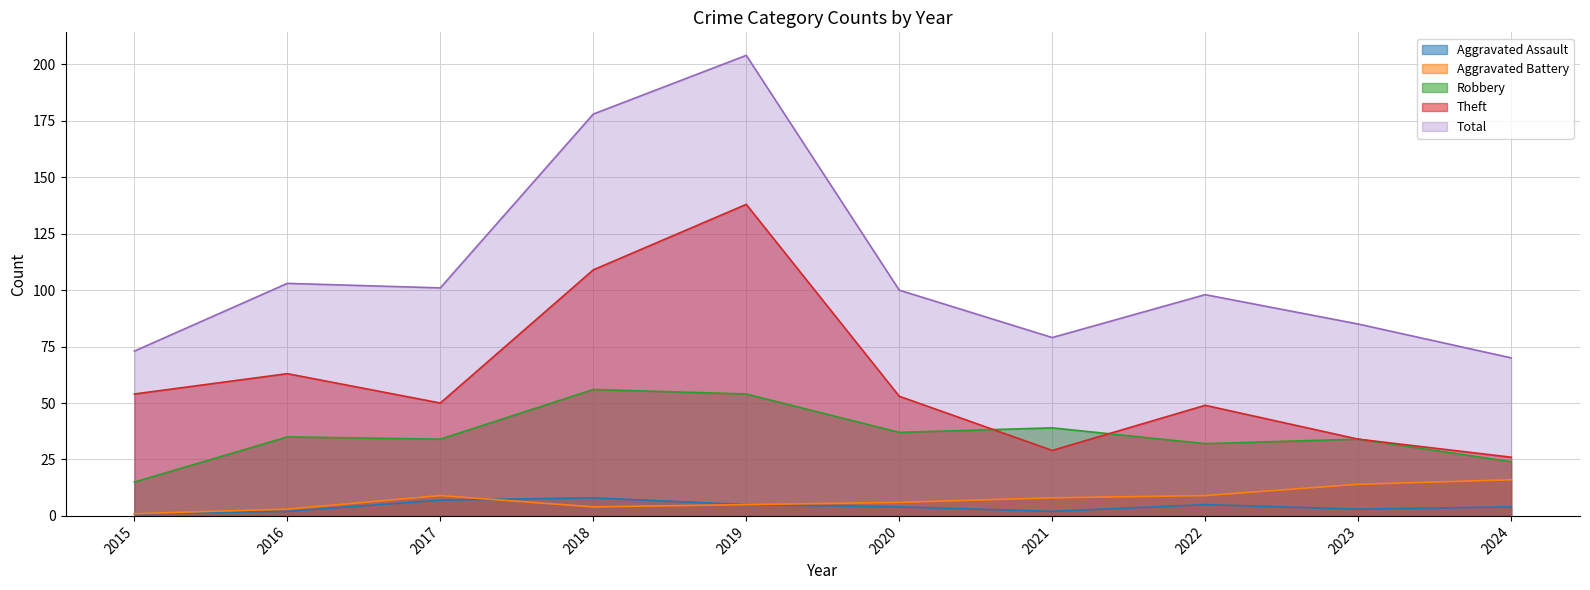

What is the value of the Robbery point at the 2nd from the left?

35